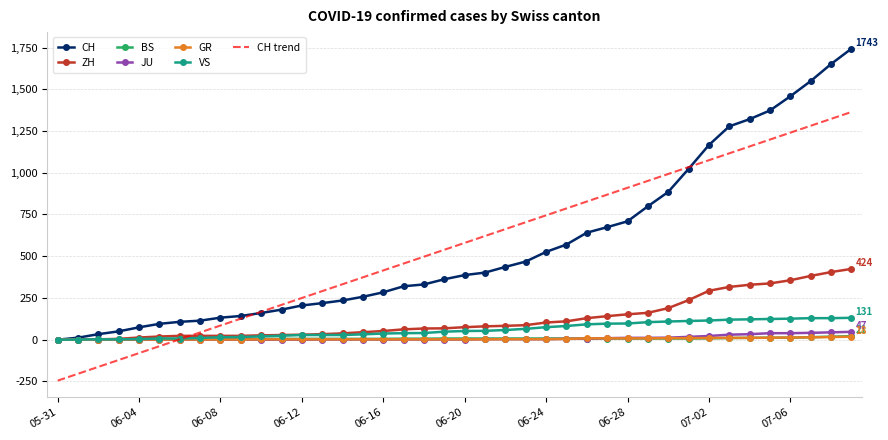

What is the greatest value displayed?

1743.0